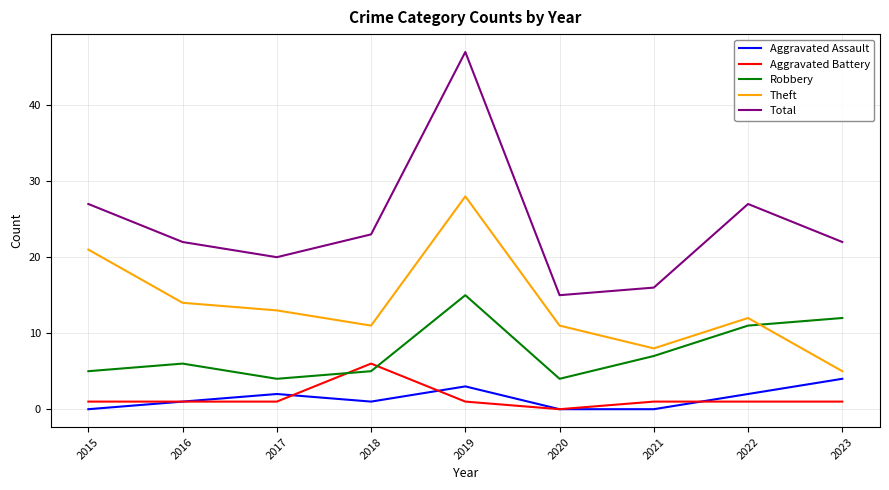

What is the difference between the highest and lowest values at 2016?

21